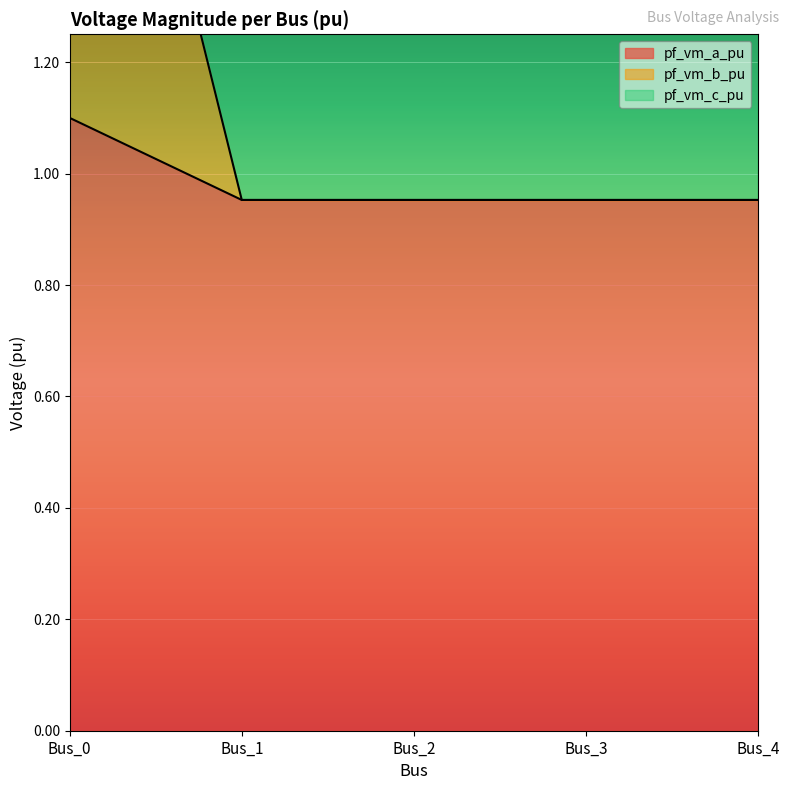

Rank the categories by pf_vm_a_pu value from lowest to highest.

Bus_1, Bus_2, Bus_4, Bus_3, Bus_0